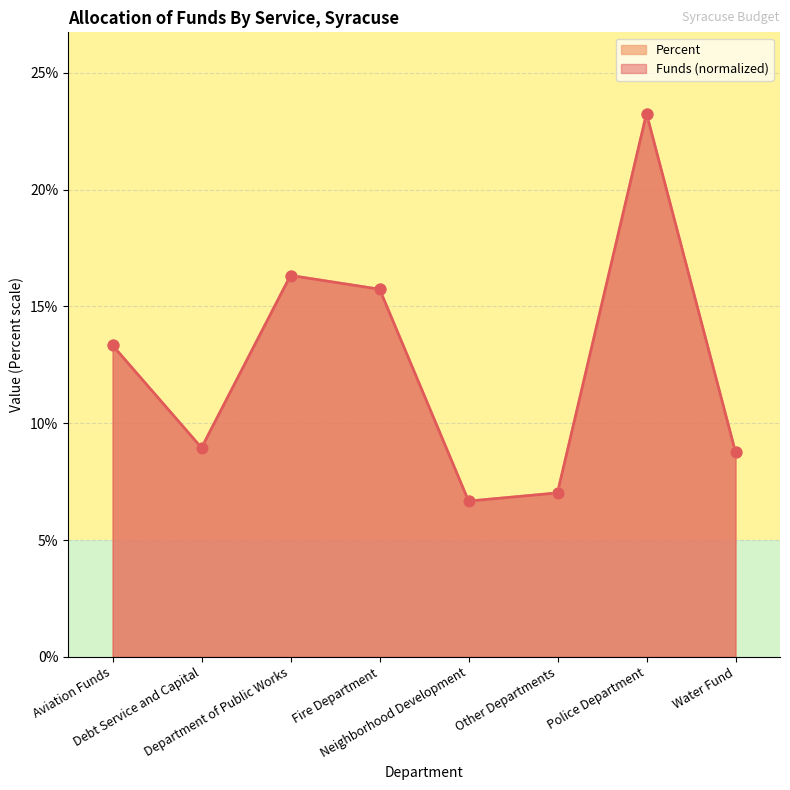

Which series has the largest Y range (max minus min)?

Funds